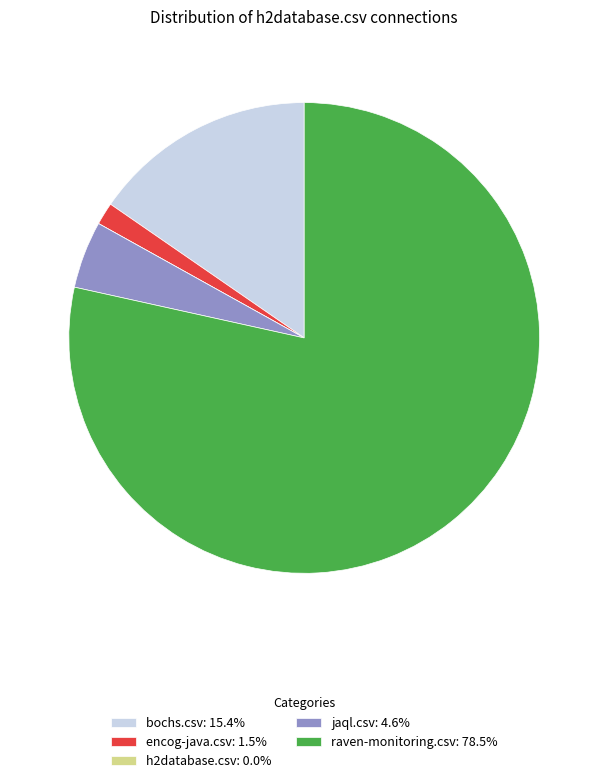

Do bochs.csv: 15.4% and encog-java.csv: 1.5% together represent more than half of the pie?

No